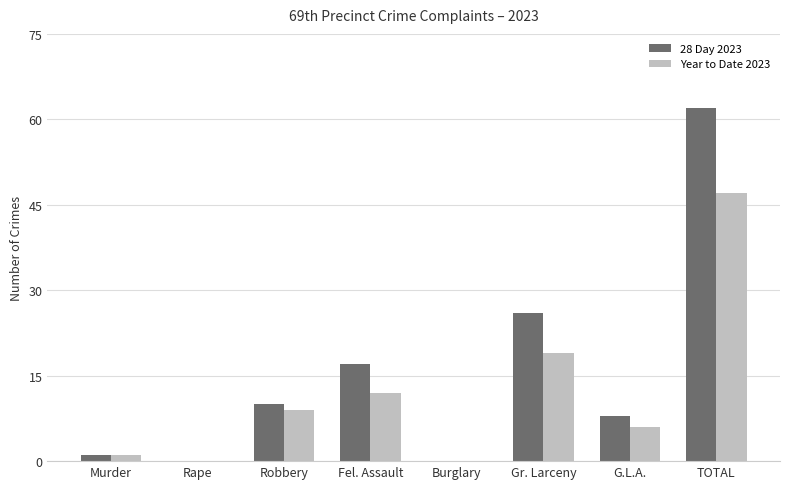

How many data points does each series have?

8